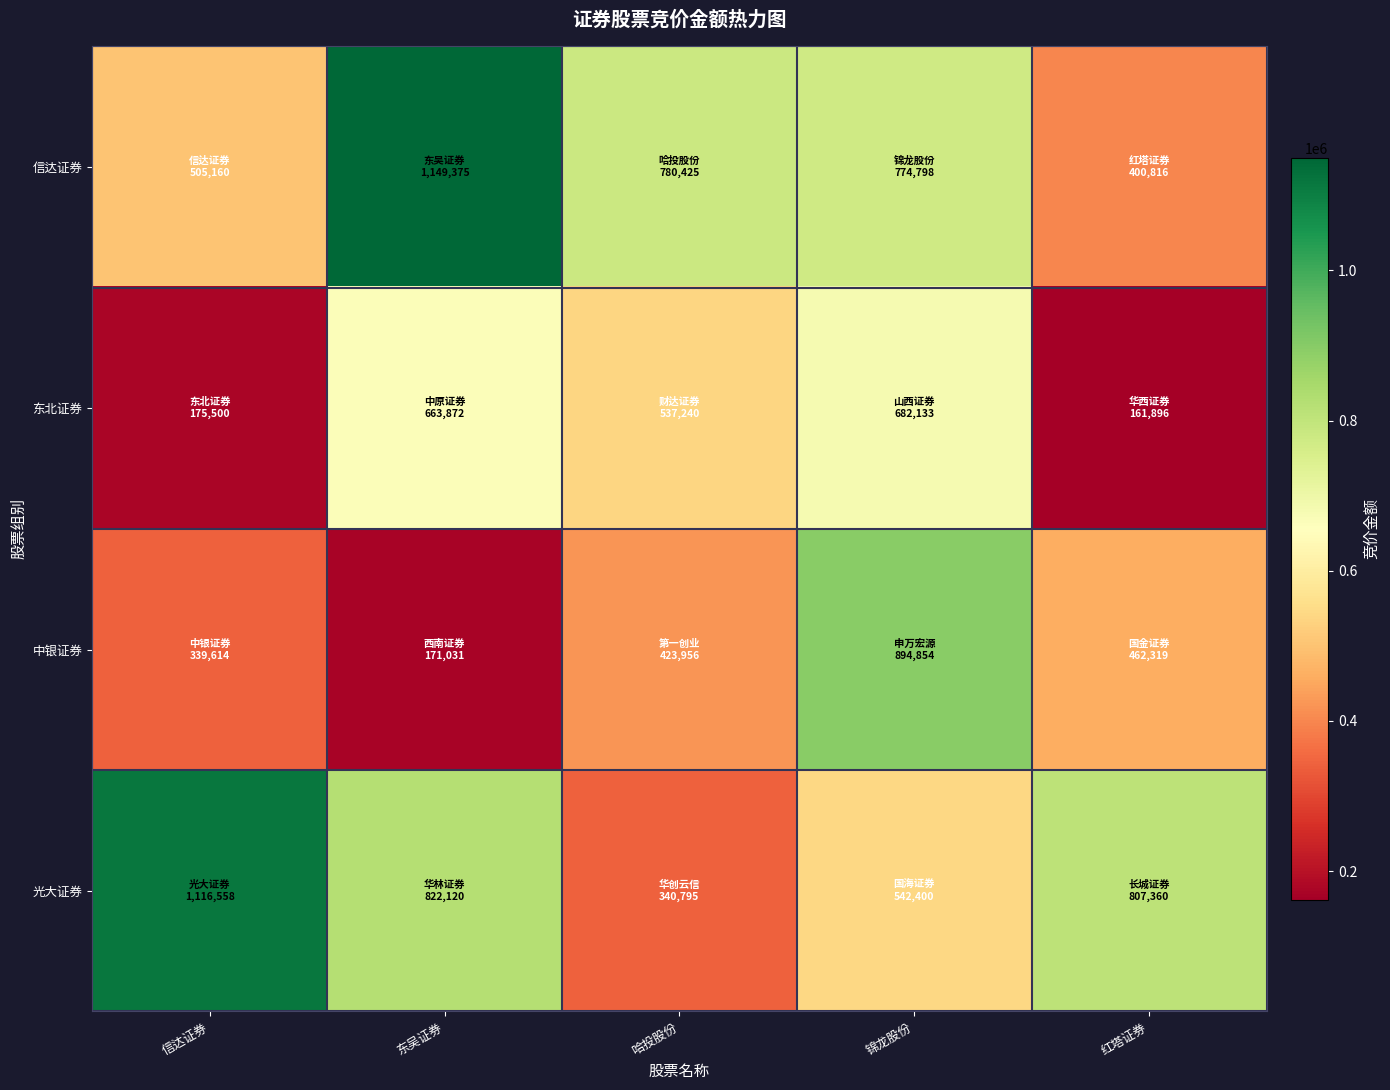

Reading left to right, what are all the values shown in this chart?

信达证券: 信达证券=505160	东吴证券=1149375	哈投股份=780425	锦龙股份=774798	红塔证券=400816
东北证券: 信达证券=175500	东吴证券=663872	哈投股份=537240	锦龙股份=682133	红塔证券=161896
中银证券: 信达证券=339614	东吴证券=171031	哈投股份=423956	锦龙股份=894854	红塔证券=462319
光大证券: 信达证券=1116558	东吴证券=822120	哈投股份=340795	锦龙股份=542400	红塔证券=807360